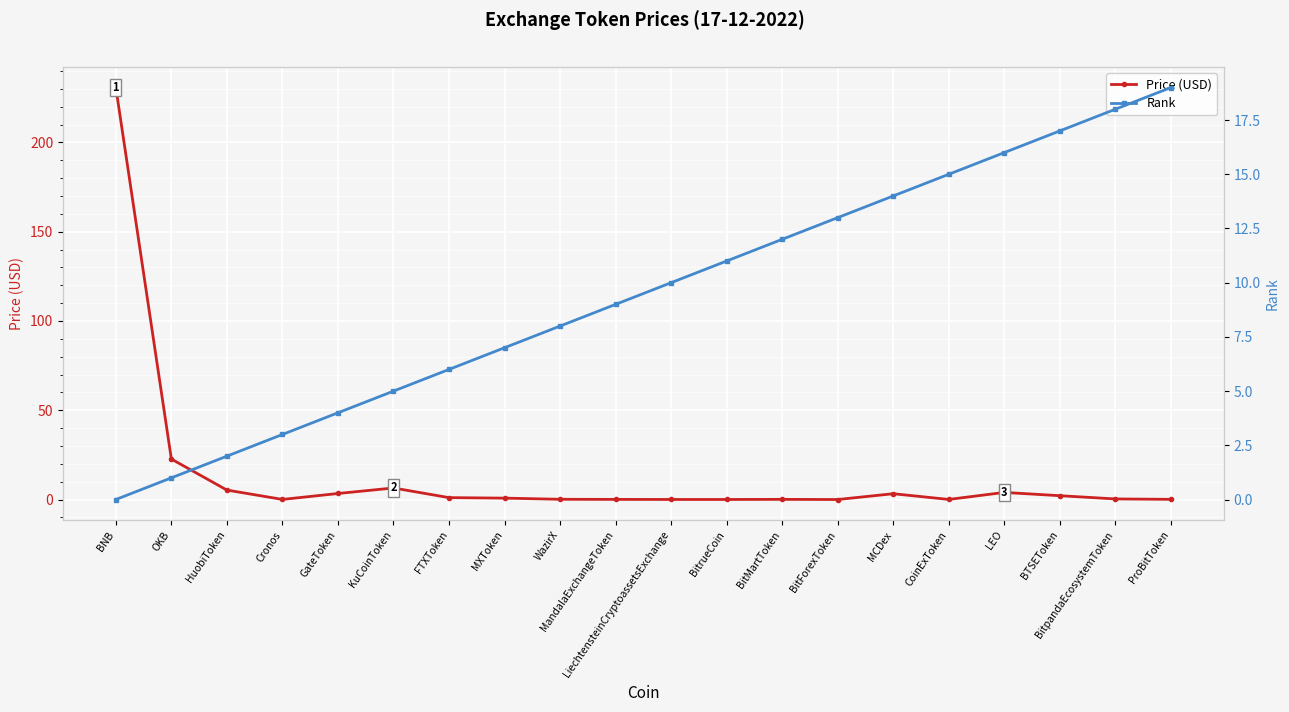

Reading right to left, list all the values displayed in this chart.

Price (USD): ProBitToken=0.1	BitpandaEcosystemToken=0.3	BTSEToken=2.1	LEO=4.0	CoinExToken=0.0	MCDex=3.3	BitForexToken=0.0	BitMartToken=0.1	BitrueCoin=0.0	LiechtensteinCryptoassetsExchange=0.0	MandalaExchangeToken=0.1	WazirX=0.1	MXToken=0.8	FTXToken=1.1	KuCoinToken=6.5	GateToken=3.4	Cronos=0.1	HuobiToken=5.3	OKB=22.7	BNB=230.8
Rank: ProBitToken=19.0	BitpandaEcosystemToken=18.0	BTSEToken=17.0	LEO=16.0	CoinExToken=15.0	MCDex=14.0	BitForexToken=13.0	BitMartToken=12.0	BitrueCoin=11.0	LiechtensteinCryptoassetsExchange=10.0	MandalaExchangeToken=9.0	WazirX=8.0	MXToken=7.0	FTXToken=6.0	KuCoinToken=5.0	GateToken=4.0	Cronos=3.0	HuobiToken=2.0	OKB=1.0	BNB=0.0